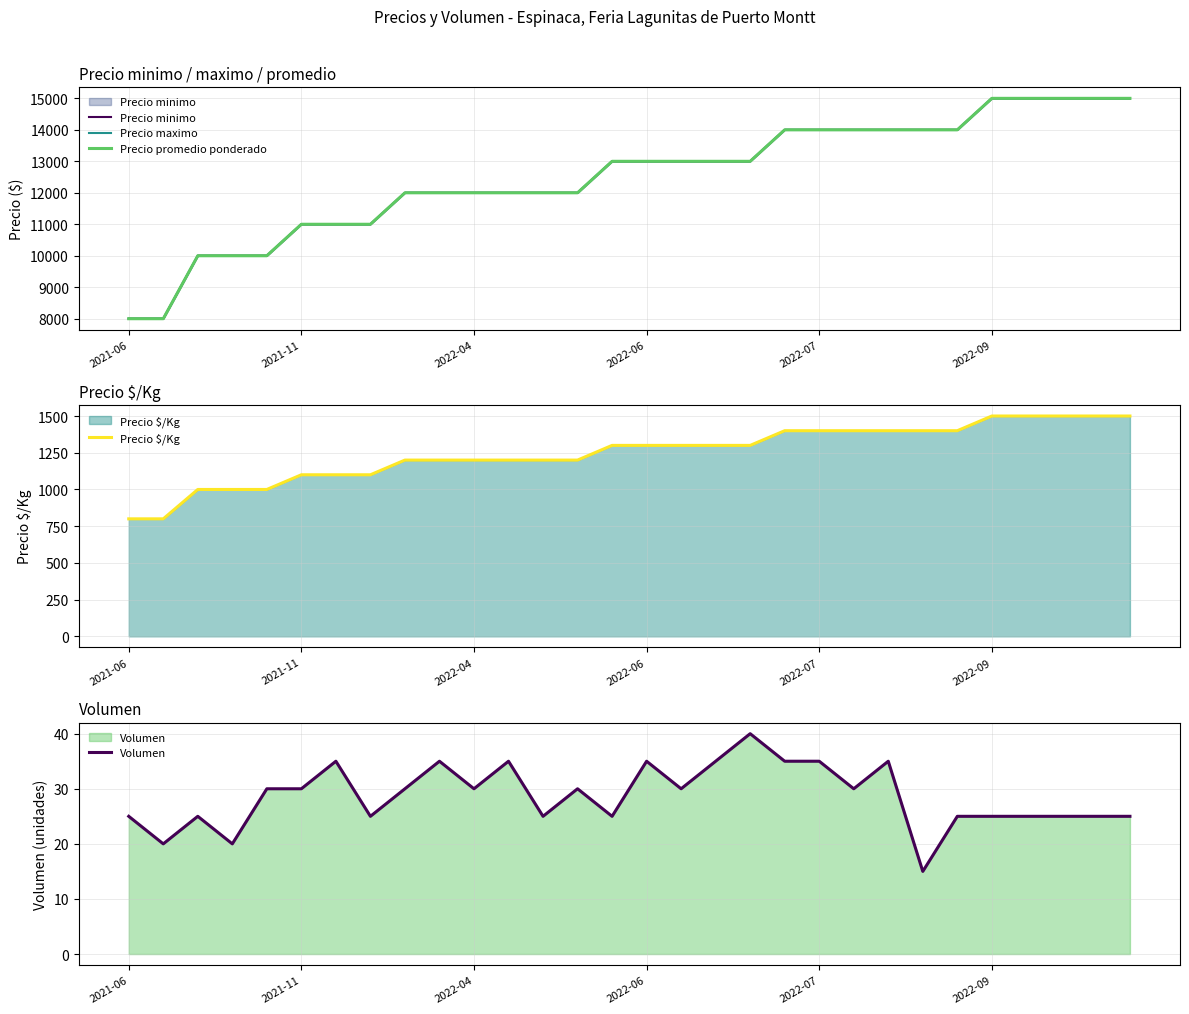

What is the maximum value for Precio $/Kg?

1500